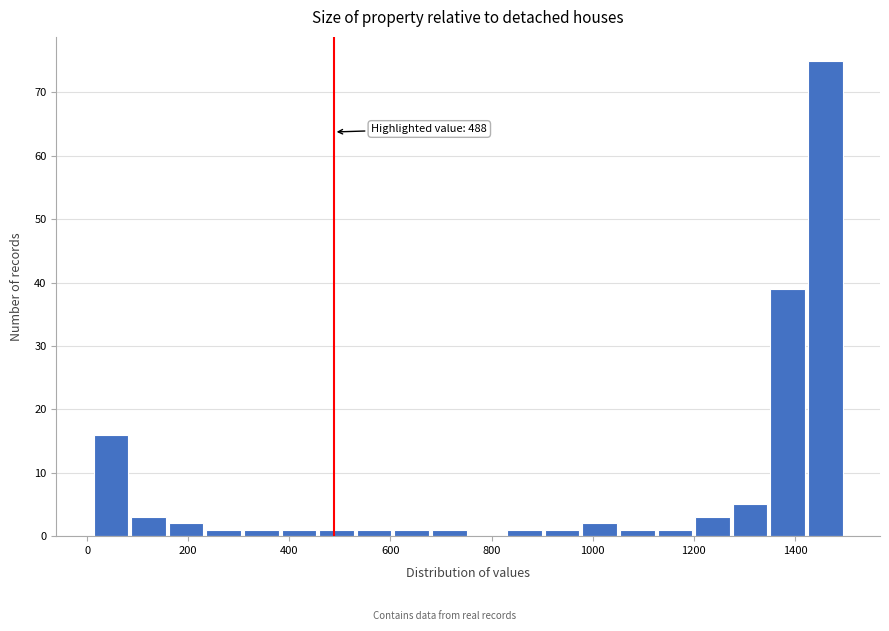

Around what value on the x-axis is the tallest bar? Give the approximate position of its centre, as read against the axis.

1460